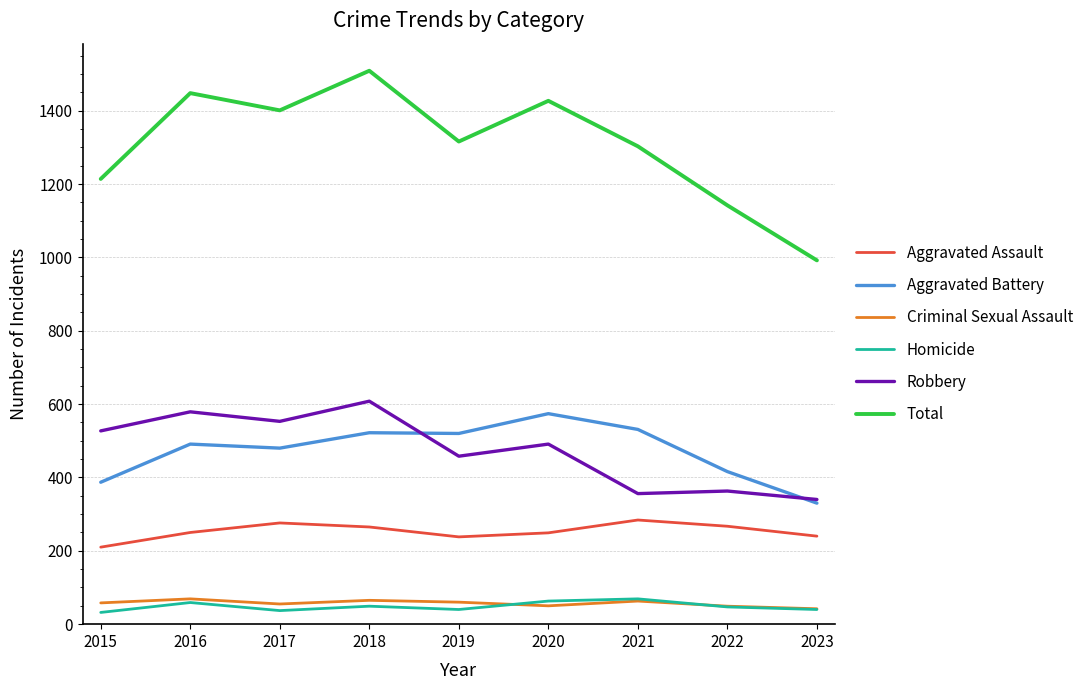

The Aggravated Assault series shows 321 at 2023. True or false?

False